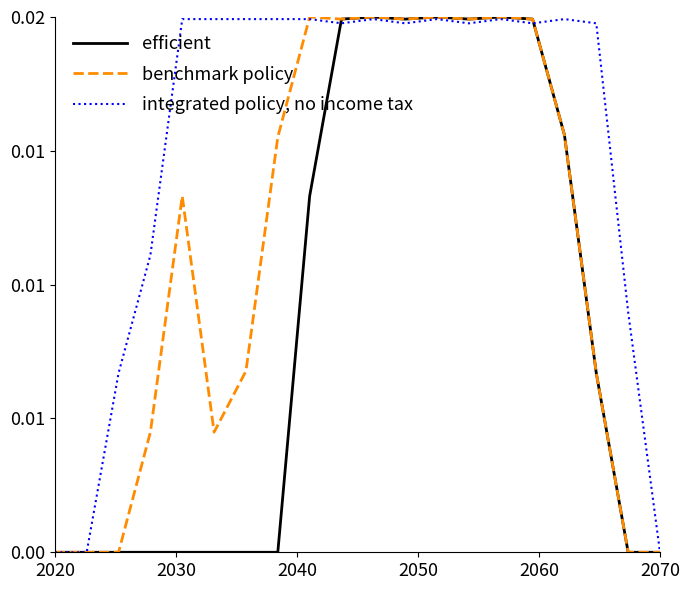

What are all the series names shown in the legend?

efficient, benchmark policy, integrated policy, no income tax